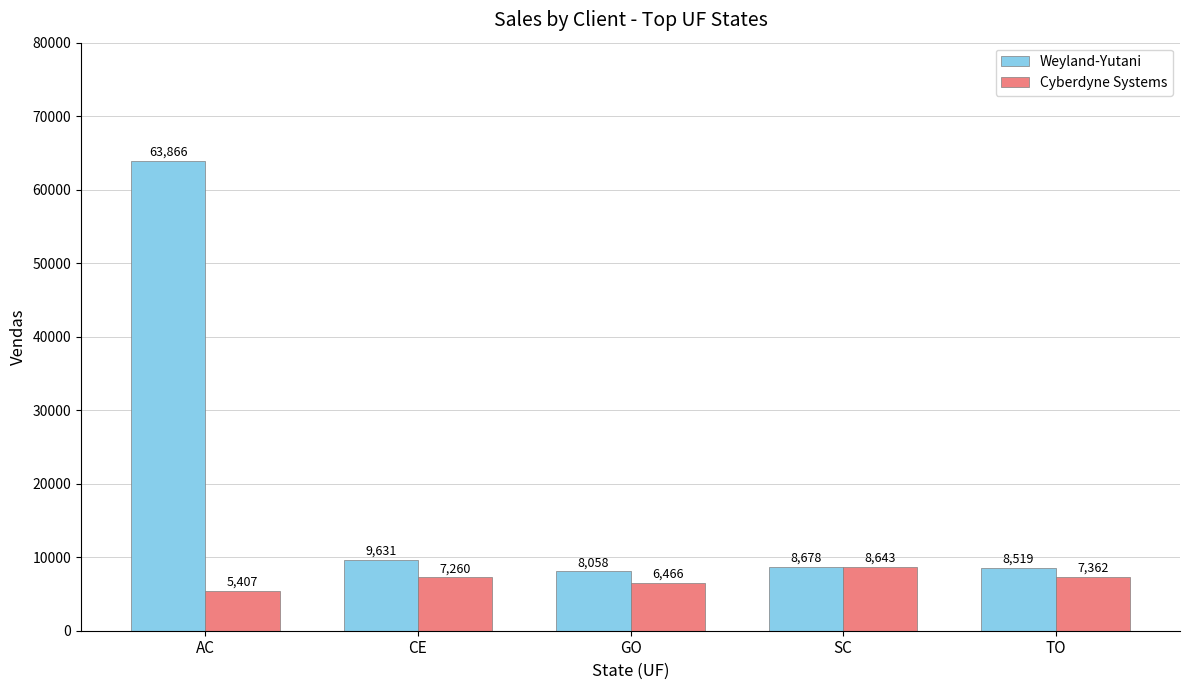

How many categories are shown in the chart?

5